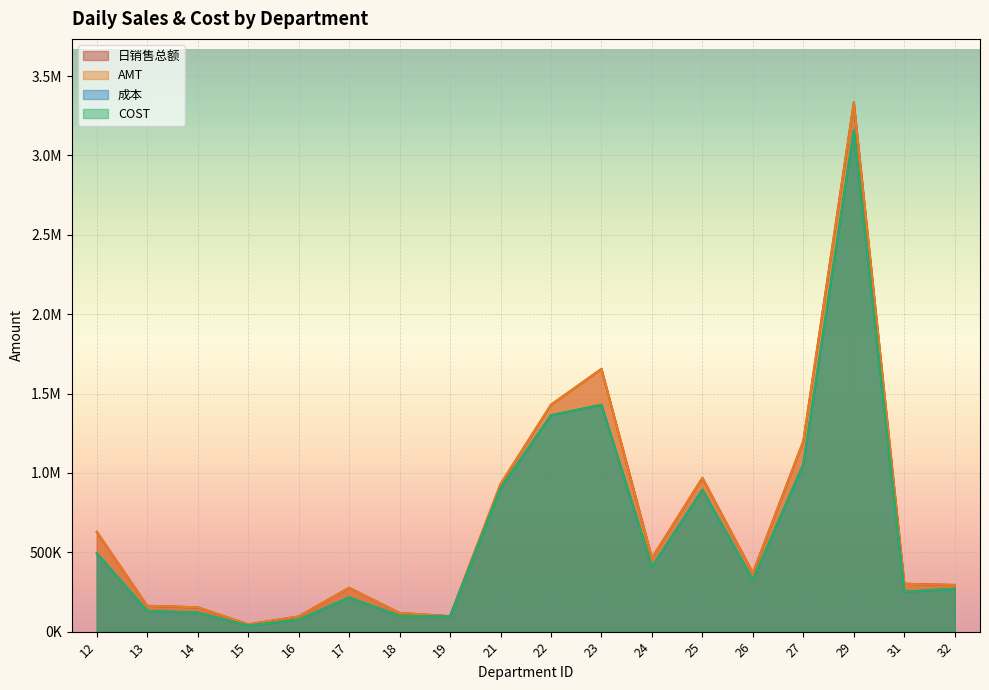

At which category is the sum across all series the highest?

29